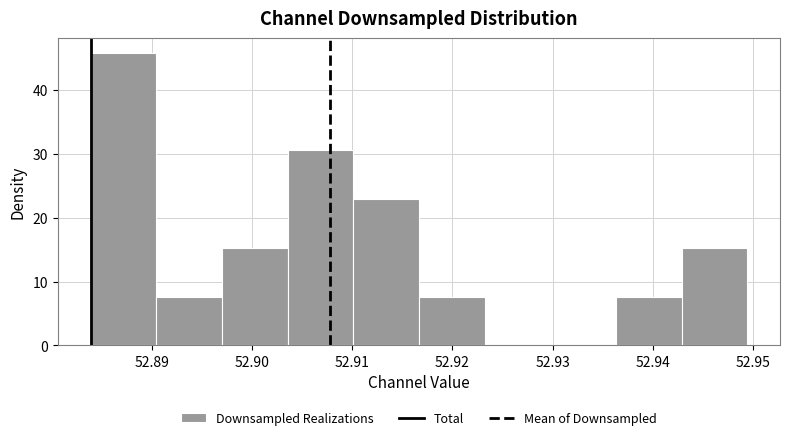

Reading left to right, list every bar in this chart as the range it spans on the x-axis followed by its height. Neither the bar edges nor the heights are printed on the chart, so give them approximately, as read against the axes.

52.884 to 52.890: 46
52.890 to 52.897: 8
52.897 to 52.904: 15
52.904 to 52.910: 31
52.910 to 52.917: 23
52.917 to 52.923: 8
52.923 to 52.930: 0
52.930 to 52.936: 0
52.936 to 52.943: 8
52.943 to 52.949: 15